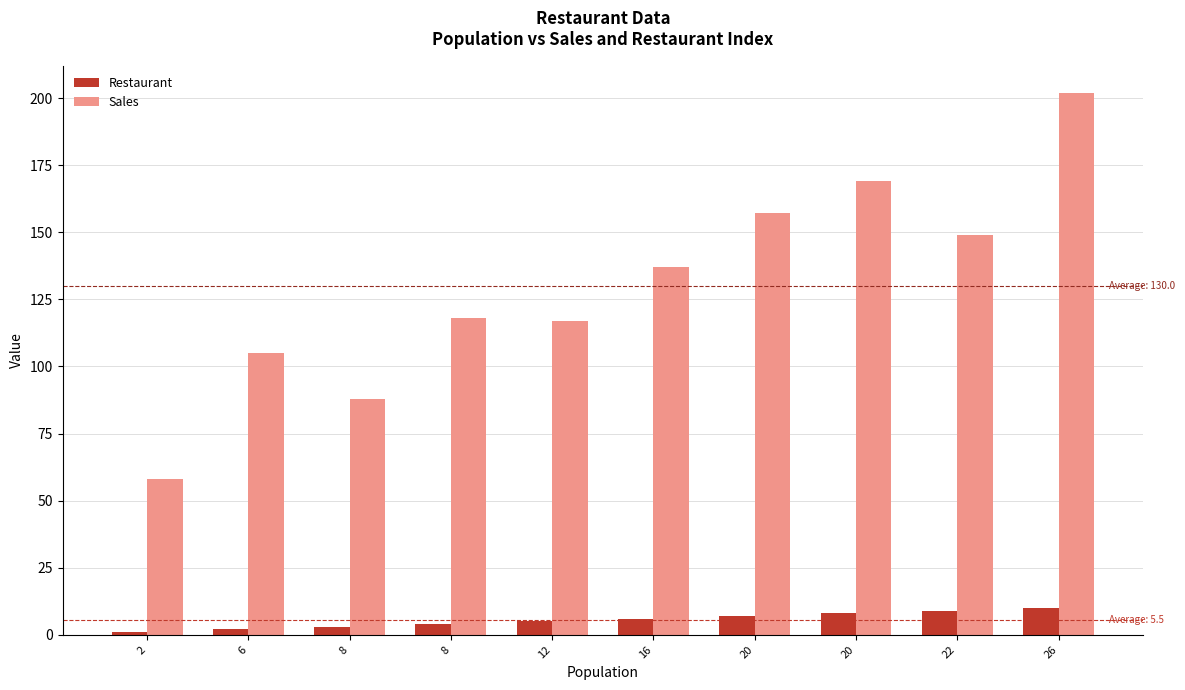

How many groups of bars are there?

10